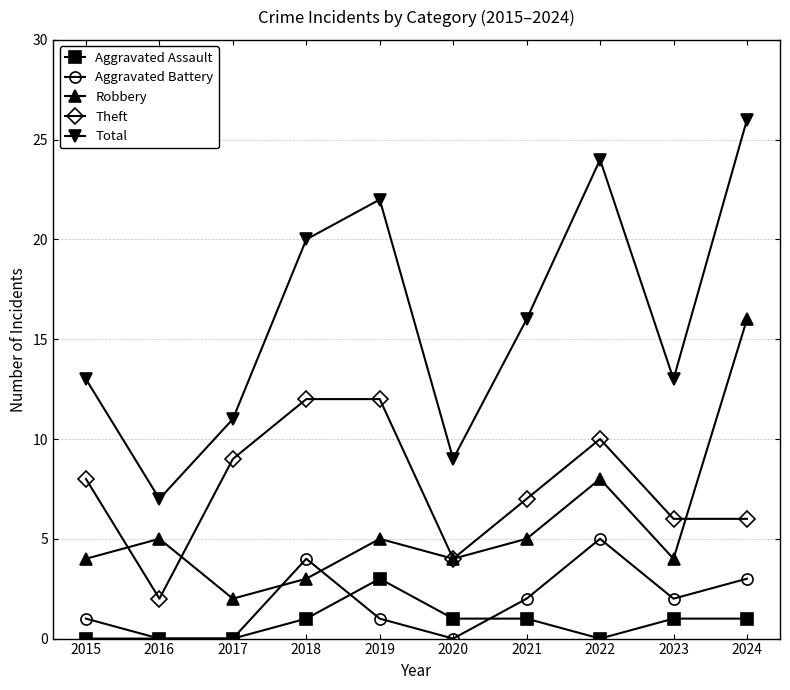

Which series has the widest spread of values?

Total